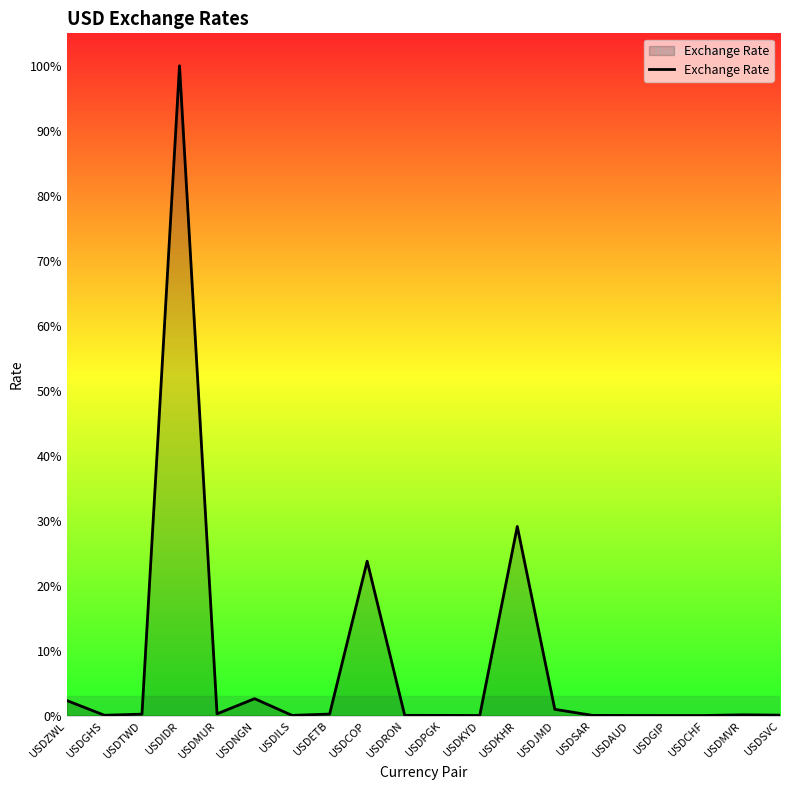

Rank the categories by value from lowest to highest.

USDGIP, USDKYD, USDCHF, USDAUD, USDPGK, USDILS, USDSAR, USDRON, USDGHS, USDSVC, USDMVR, USDTWD, USDETB, USDMUR, USDJMD, USDZWL, USDNGN, USDCOP, USDKHR, USDIDR